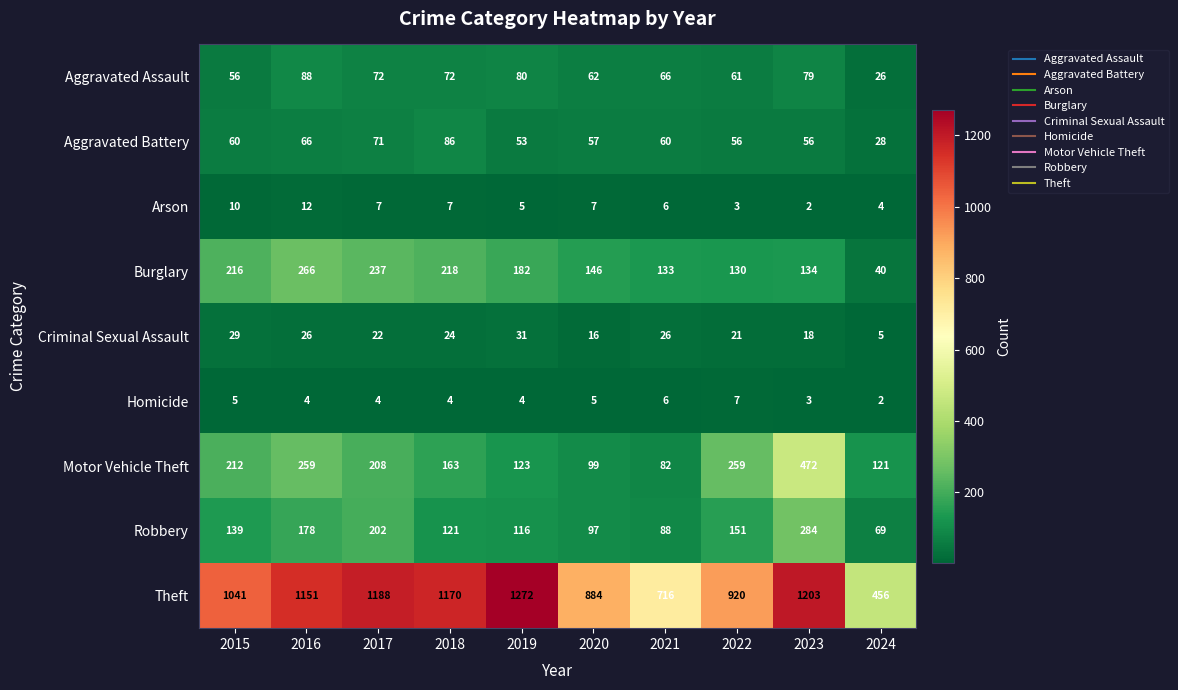

The value of Homicide at 2018 is 4. True or false?

True